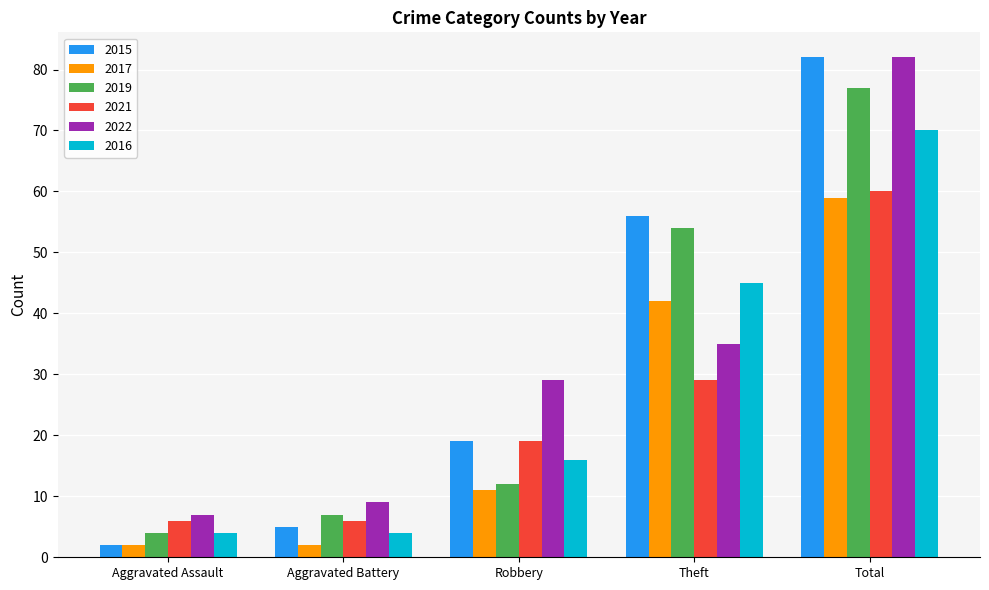

At which label does 2021 reach its peak?

Total